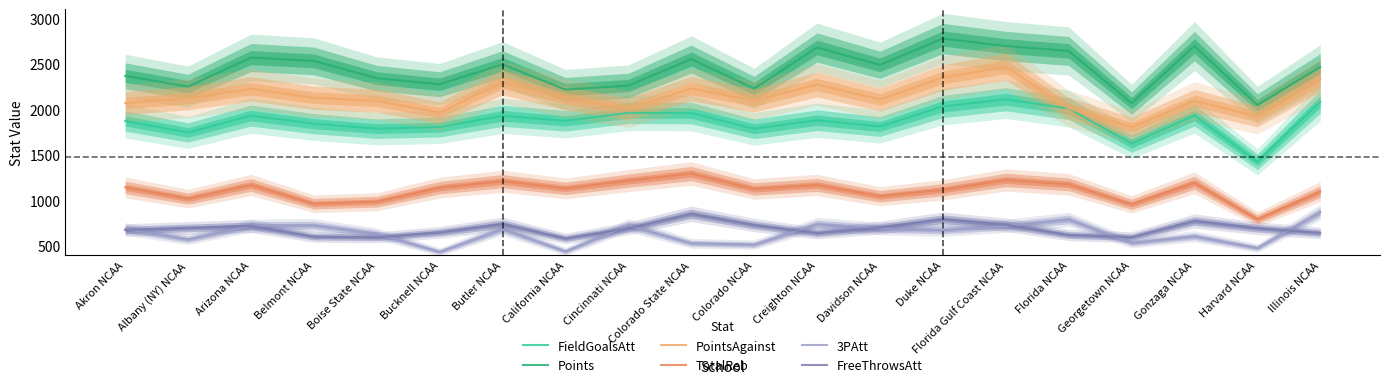

Reading left to right, list all the values displayed in this chart.

FieldGoalsAtt: 1874	1748	1933	1844	1790	1807	1931	1875	1963	1961	1788	1882	1813	2033	2112	2010	1627	1934	1425	2084
Points: 2369	2251	2570	2533	2343	2277	2495	2218	2262	2553	2230	2680	2490	2778	2696	2642	2070	2696	2049	2465
PointsAgainst: 2071	2123	2226	2129	2095	1966	2299	2123	2006	2229	2098	2274	2110	2350	2469	2012	1806	2095	1924	2332
TotalReb: 1145	1022	1172	966	988	1142	1213	1134	1219	1297	1128	1172	1048	1119	1226	1179	959	1195	796	1098
3PAtt: 689	575	725	729	637	438	688	443	729	532	517	742	694	676	722	794	536	609	480	873
FreeThrowsAtt: 678	700	722	604	597	652	744	585	696	855	732	644	704	796	736	623	599	777	697	646